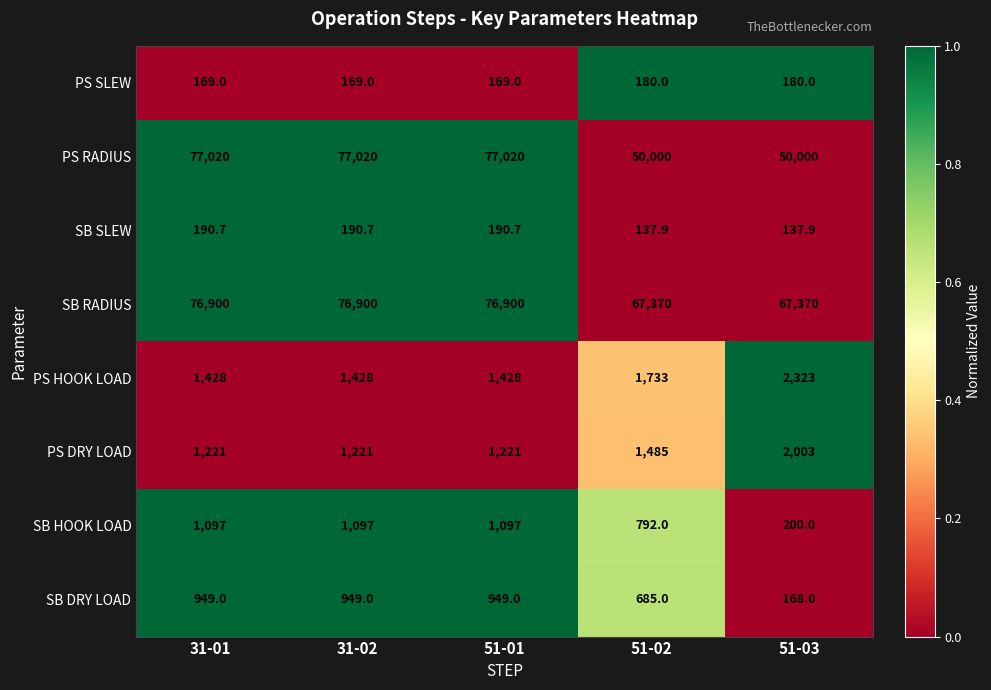

How many values in the PS RADIUS series are below 77020?

2